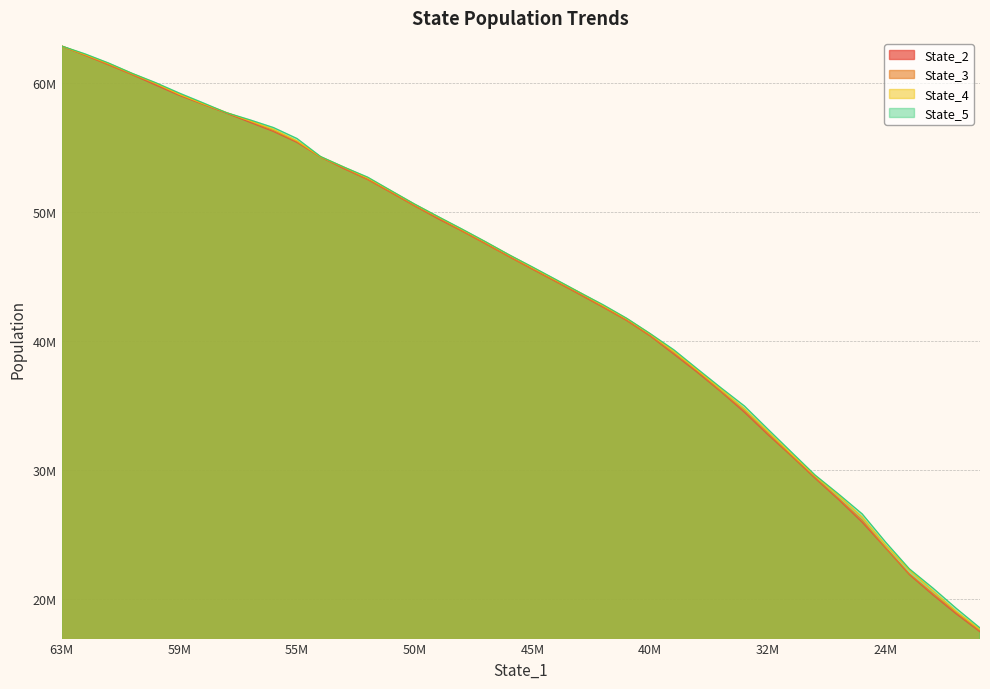

Reading left to right, transcribe all the data shown in this chart.

State_2: 62847828.1	62130505.0	61386294.6	60631952.9	59819615.1	59025308.5	58339137.9	57651922.8	56938582.9	56229869.7	55380896.0	54254447.0	53341138.6	52506915.0	51488010.4	50457791.2	49455996.4	48522095.1	47534033.6	46536578.1	45554879.6	44591754.6	43607313.3	42611982.9	41585296.8	40380742.0	38981393.2	37568602.1	36067968.9	34475911.8	32739006.9	31084860.3	29364205.3	27709892.1	25952949.3	23953485.5	21909151.8	20332442.2	18851421.4	17477117.4
State_3: 62846478.5	62151270.3	61406972.5	60647265.2	59920977.5	59084672.4	58366271.1	57667951.1	57032139.6	56293775.0	55443310.3	54247393.9	53381636.4	52514674.5	51521912.7	50463411.4	49522241.1	48532306.5	47550981.4	46543950.4	45583079.1	44616908.5	43648955.0	42640637.0	41614262.6	40407910.7	39064463.7	37660509.9	36117208.6	34593194.4	32845596.2	31128822.1	29417043.9	27798526.0	26113340.9	23968575.0	21962924.2	20440101.6	18951747.5	17540351.3
State_4: 62849548.7	62187992.6	61495506.1	60719046.7	59962097.1	59110766.1	58391771.9	57702603.1	57054252.9	56398215.0	55502999.7	54272647.6	53462623.5	52635625.3	51619734.9	50589947.4	49610268.9	48647103.6	47676520.6	46675501.5	45697965.7	44718083.4	43764723.4	42750912.0	41731755.1	40543166.4	39196594.6	37741661.6	36270020.6	34747689.1	32993780.6	31244148.0	29564794.1	28020643.9	26359327.1	24183010.4	22288158.7	20654462.5	19053073.7	17667893.5
State_5: 62852189.5	62240864.6	61532124.2	60734557.2	60011356.1	59207738.3	58457841.1	57689376.0	57133629.7	56535318.0	55684639.8	54290043.7	53466129.2	52694132.0	51642829.0	50602002.2	49632186.5	48679469.1	47697873.3	46686094.6	45733638.2	44756920.5	43768342.8	42806990.5	41761536.2	40572457.1	39320392.3	37843171.1	36381433.5	34966078.0	33166226.7	31389175.8	29617344.0	28141995.7	26608696.1	24412117.3	22357478.2	20868128.4	19282430.6	17780207.5